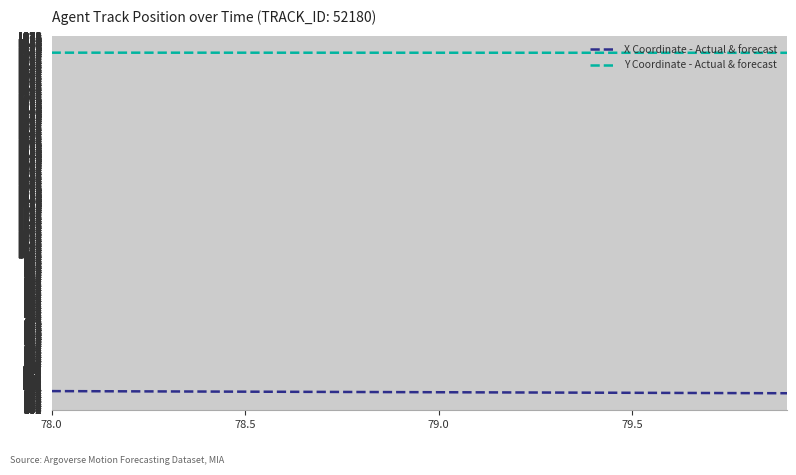

List the series in order of their overall mean, highest first.

Y Coordinate - Actual & forecast, X Coordinate - Actual & forecast